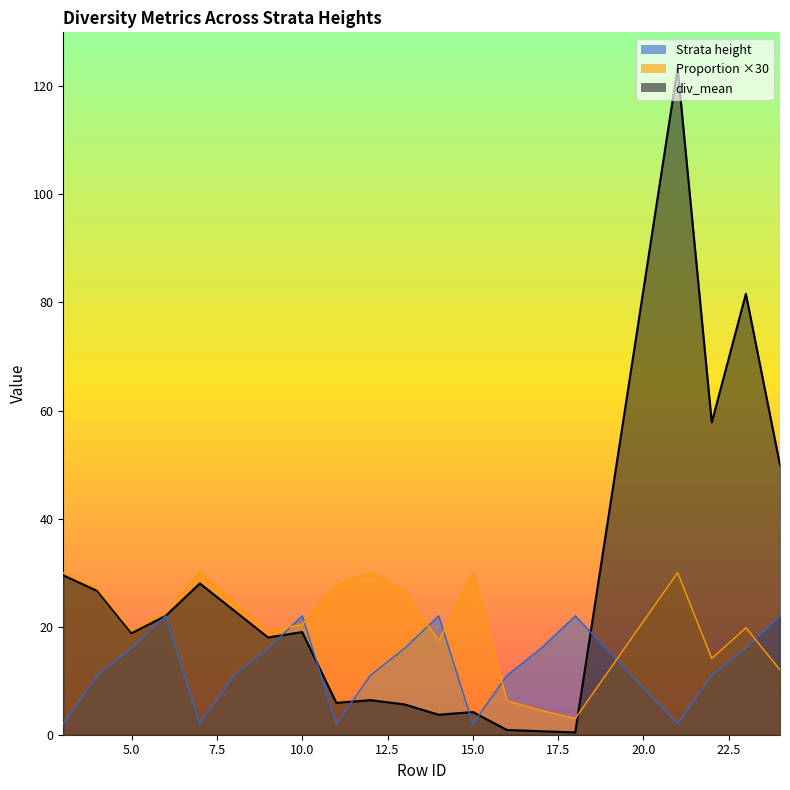

What is the difference between the maximum and minimum values in the Strata height series?

20.0